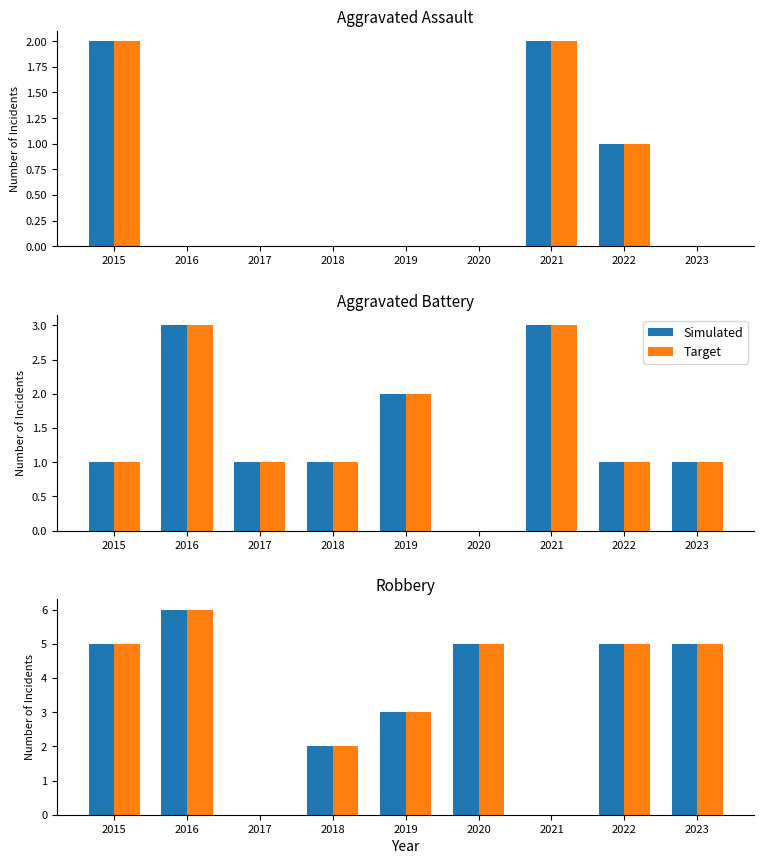

Where is Simulated nearest to the value 3?

2019